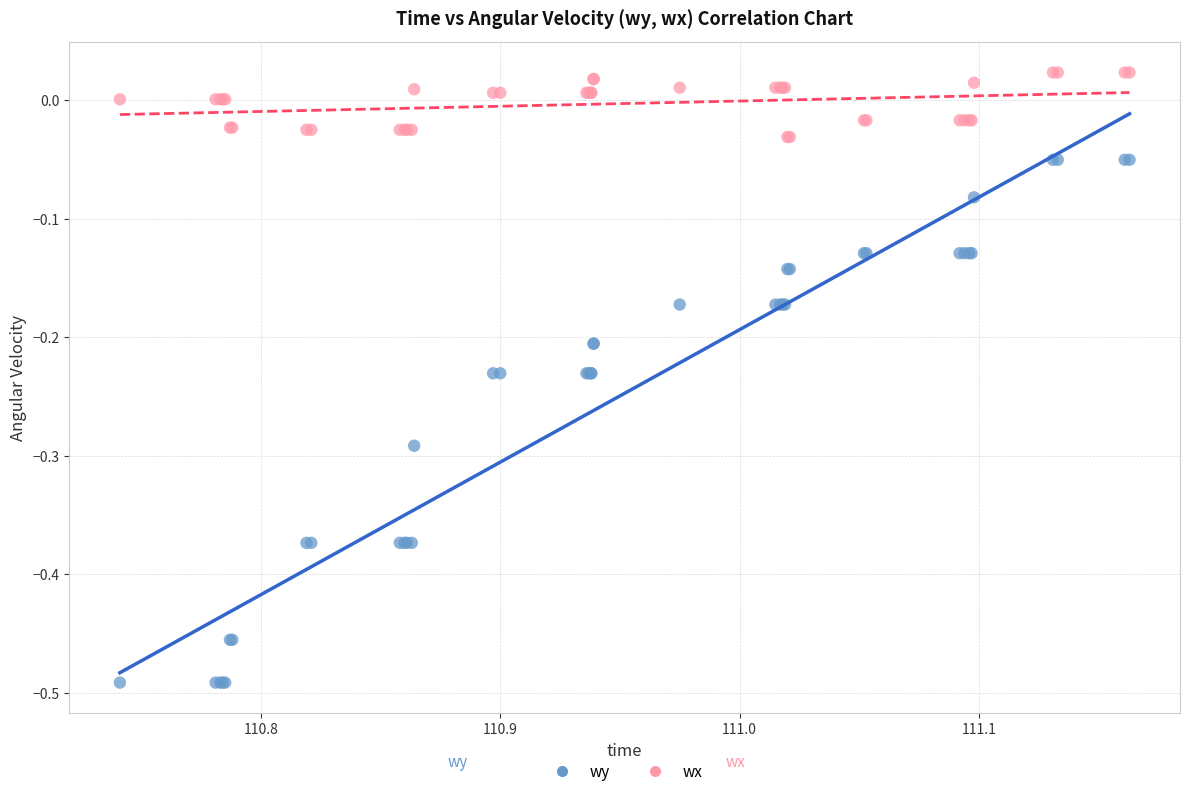

Which series contains the lowest Y value?

wy